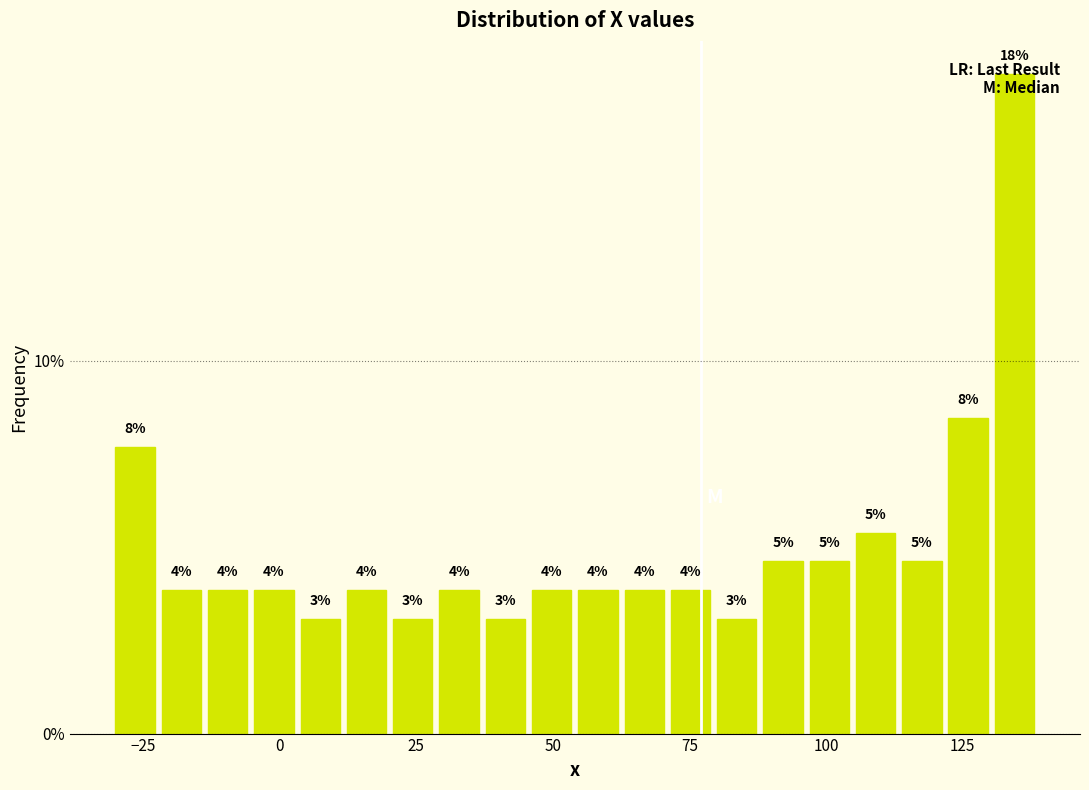

Around what value on the x-axis is the tallest bar? Give the approximate position of its centre, as read against the axis.

135